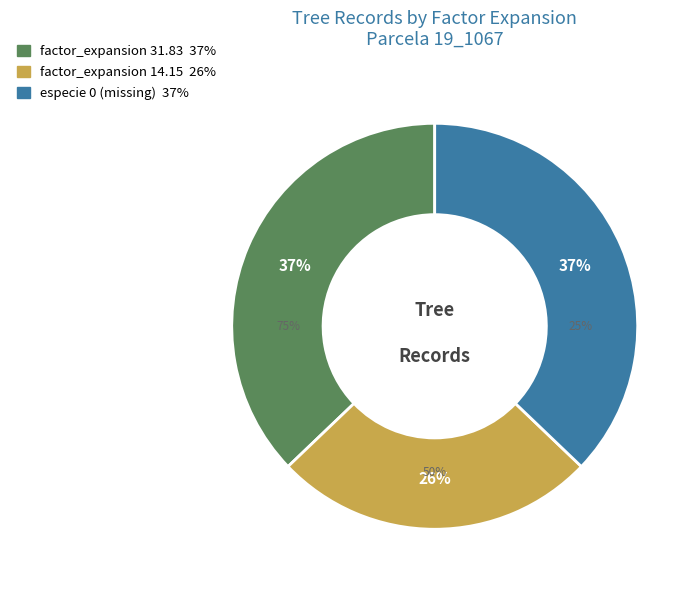

How many slices are in this pie chart?

3